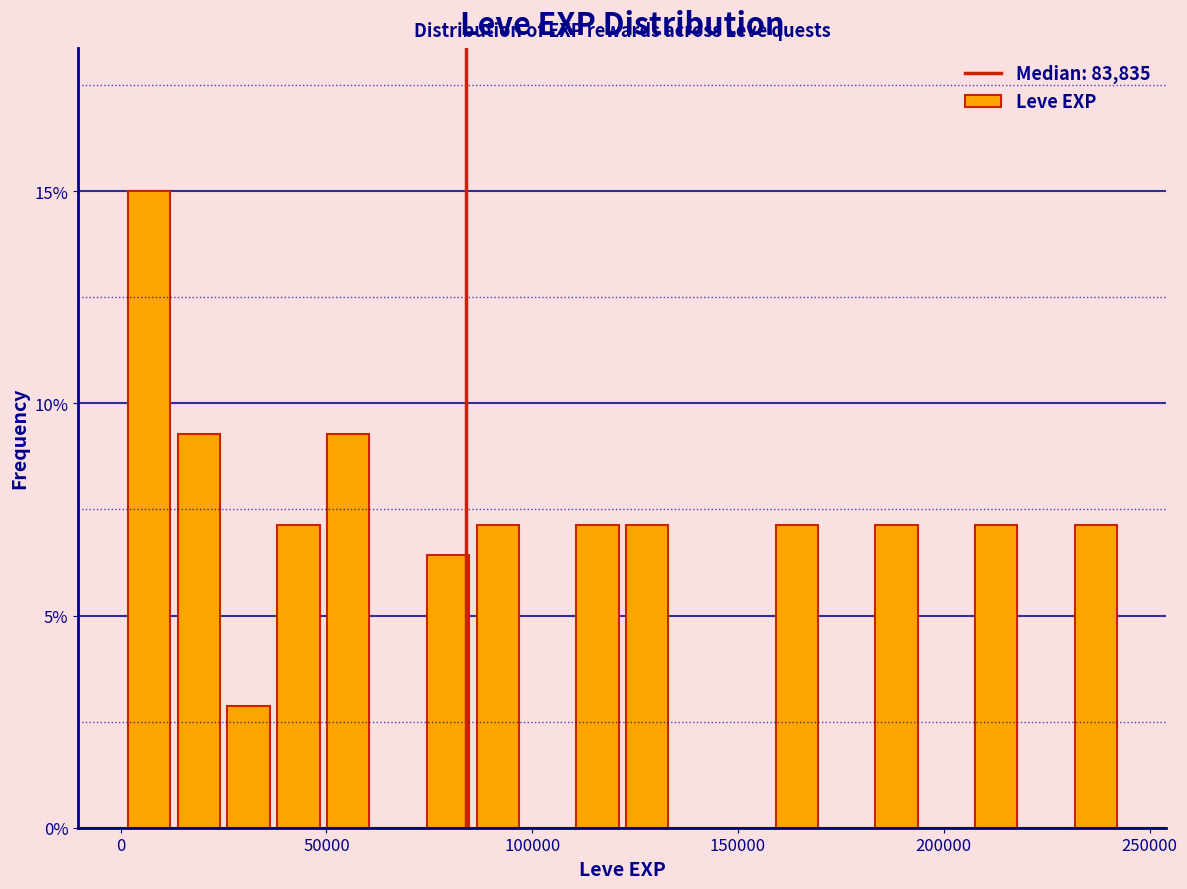

Around what value on the x-axis is the tallest bar? Give the approximate position of its centre, as read against the axis.

5000